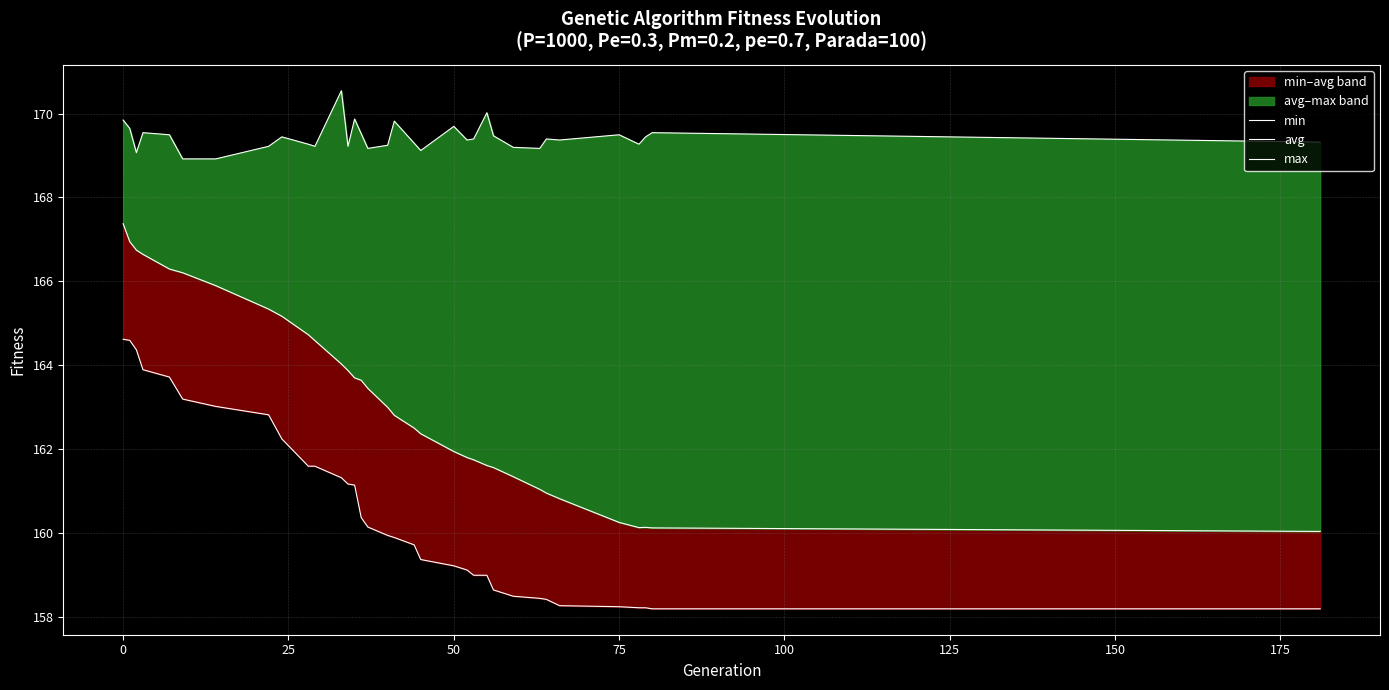

True or false: min and avg cross at least once.

False